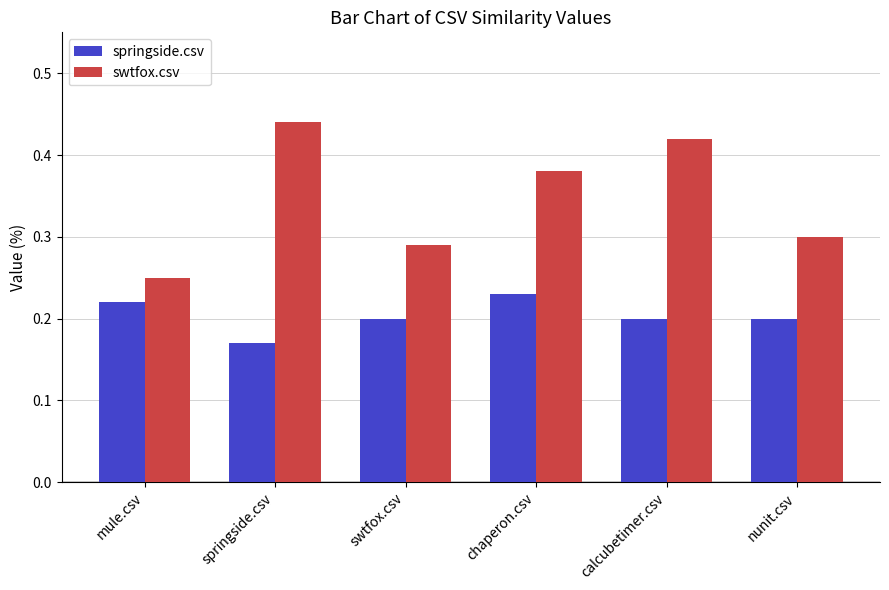

What is the sum of the swtfox.csv values at calcubetimer.csv and swtfox.csv?

0.7